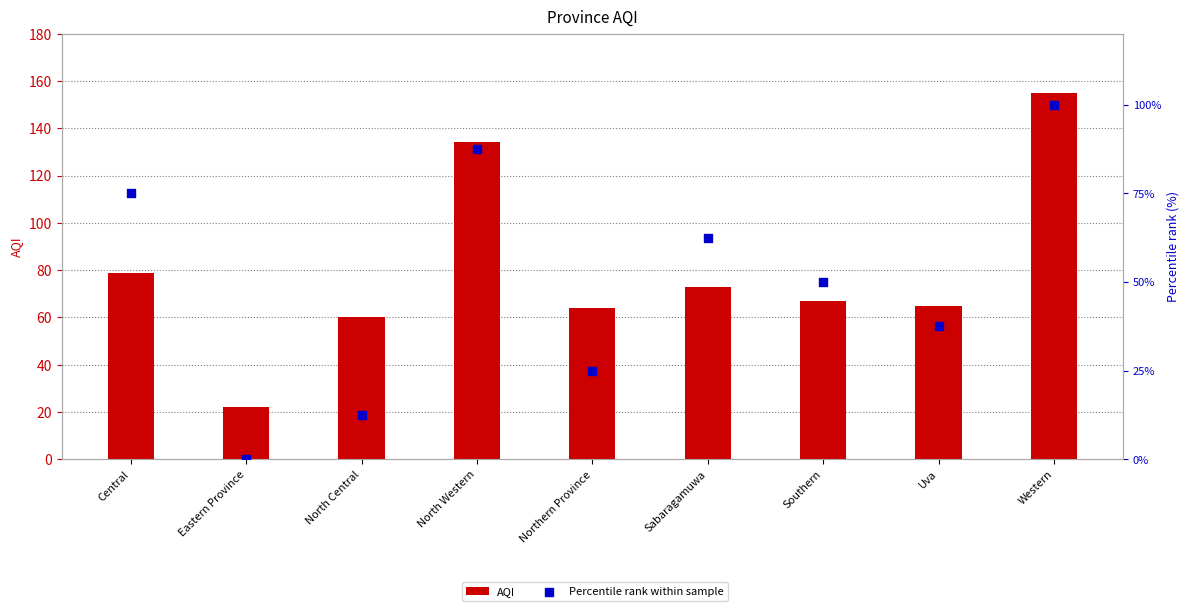

Is the value of AQI at North Western greater than the value of Percentile rank within sample at Central?

Yes